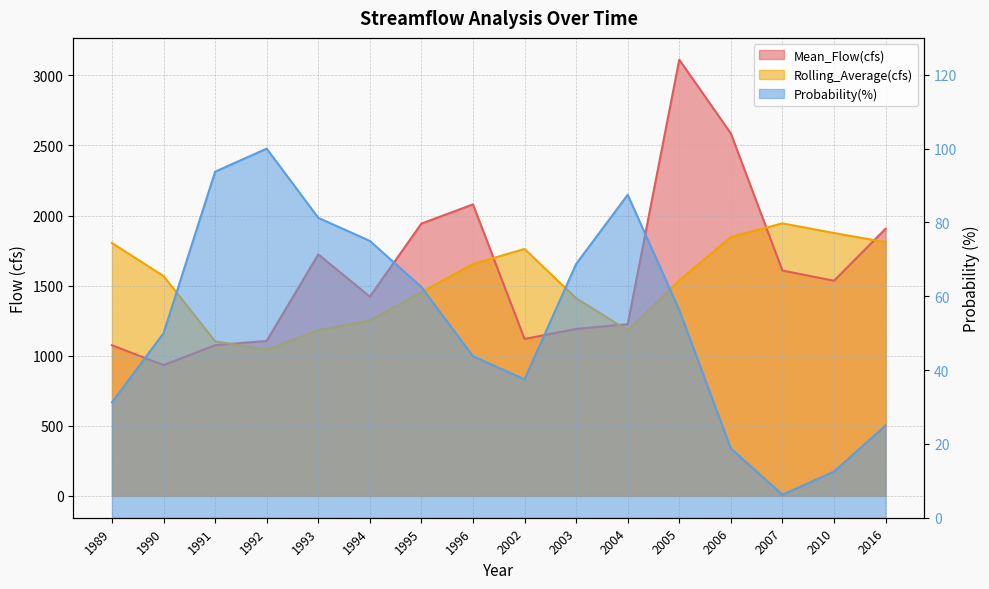

Between 2003 and 1992, which is larger?

2003